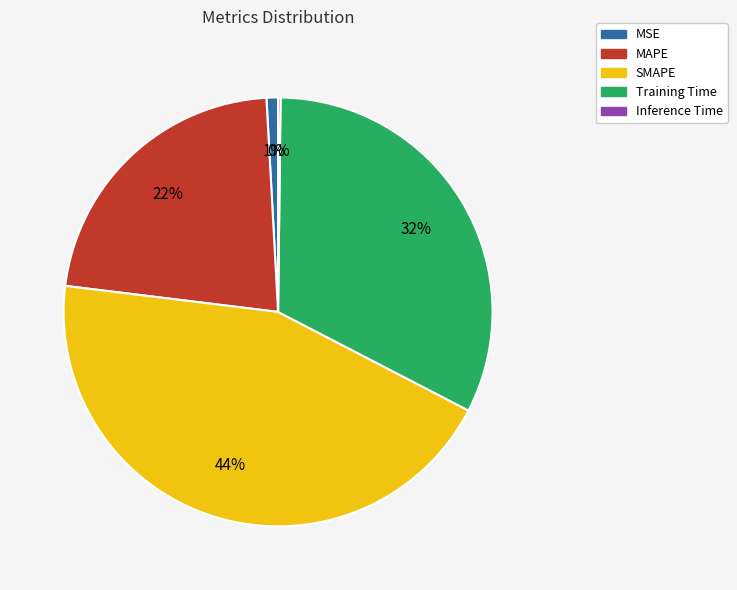

True or false: SMAPE accounts for 37% of the total.

False